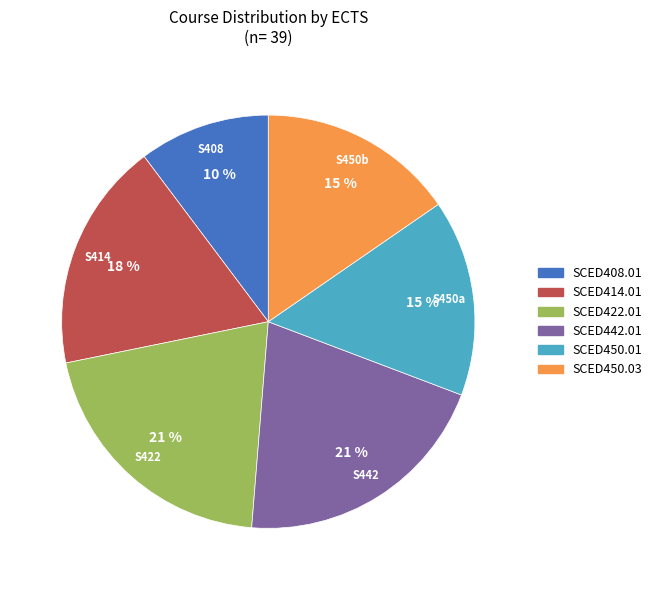

Does SCED408.01 represent more than half of the total?

No